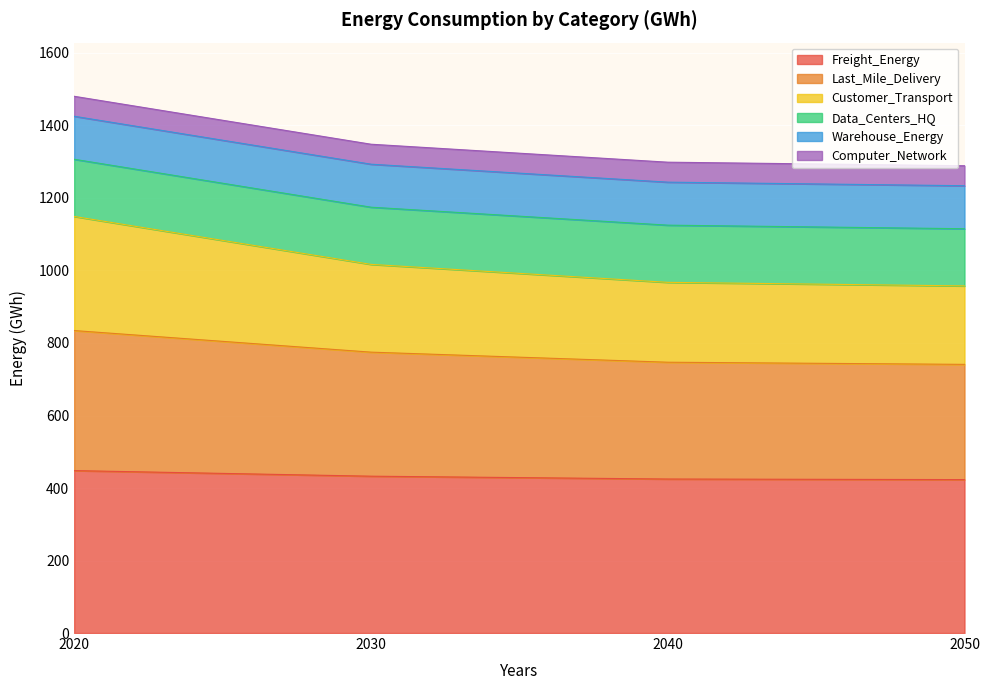

What is the lowest value of the Freight_Energy series?

423.2